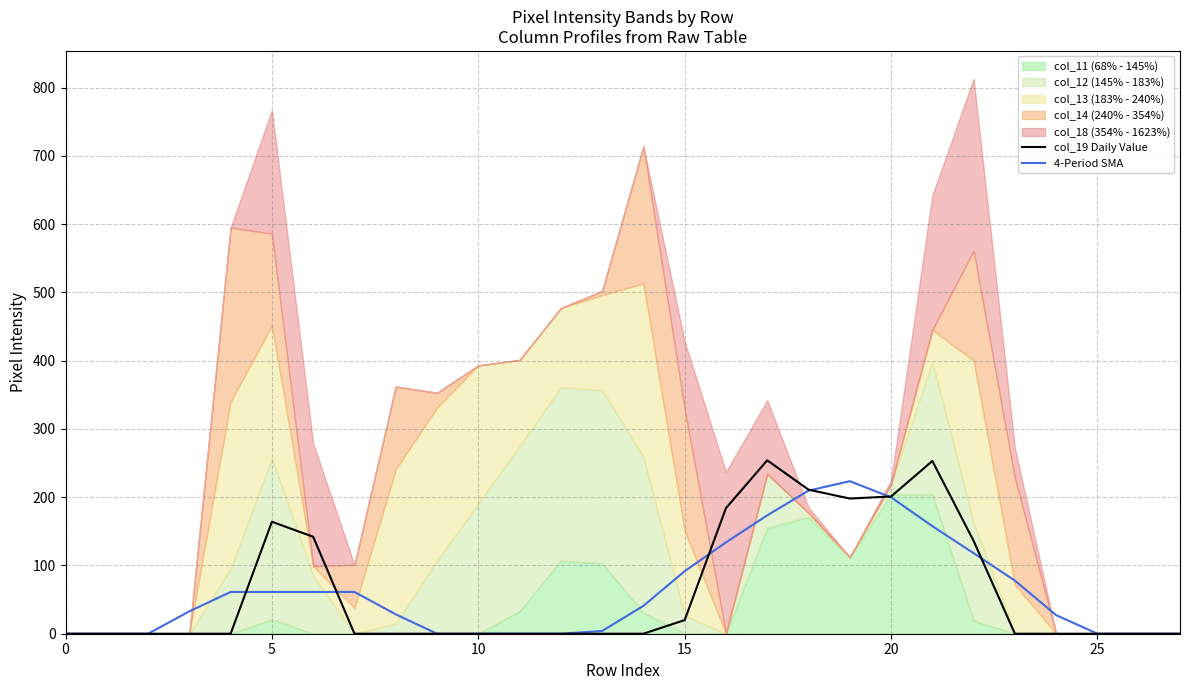

Is it true that col_19 Daily Value equals 0.0 at 11?

True